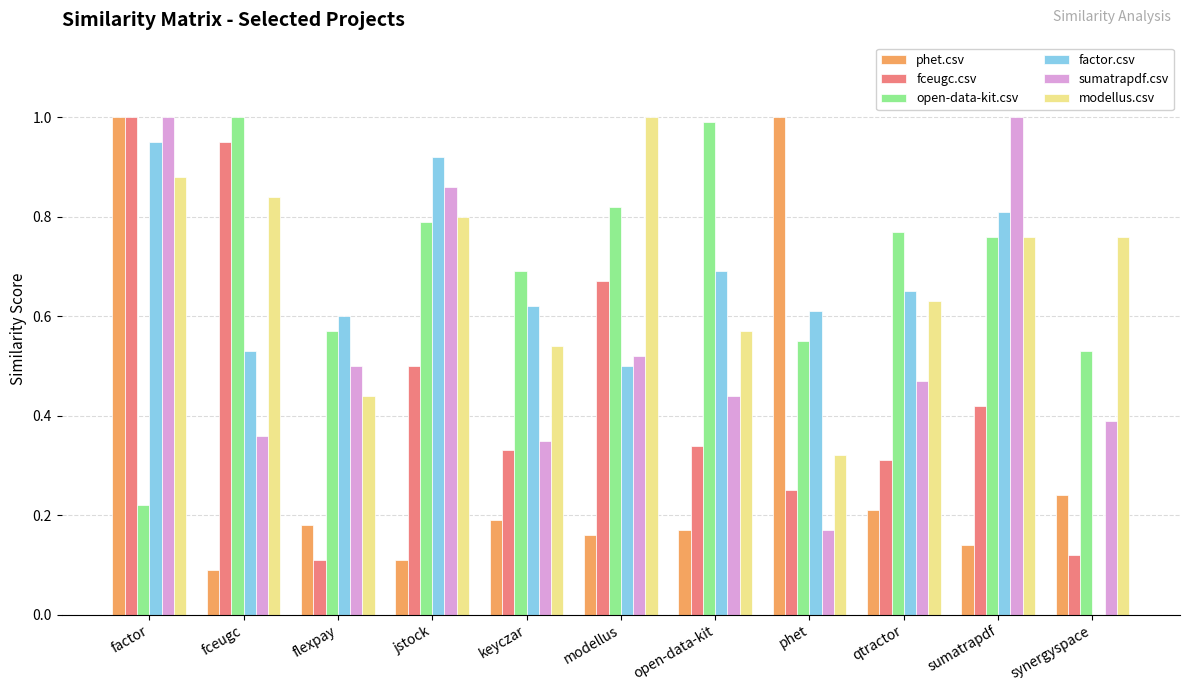

At which label does factor.csv reach its peak?

factor